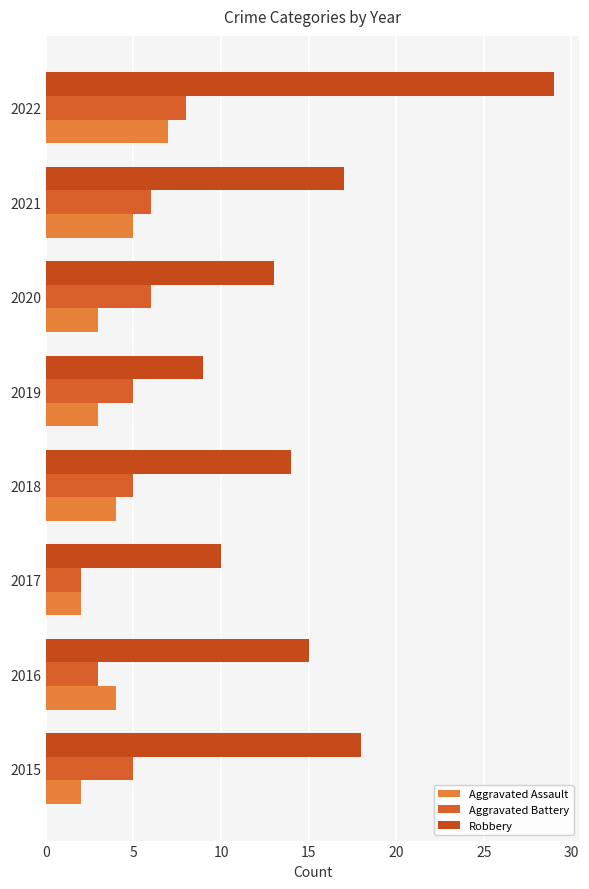

Reading right to left, what are all the values shown in this chart?

Aggravated Assault: 7	5	3	3	4	2	4	2
Aggravated Battery: 8	6	6	5	5	2	3	5
Robbery: 29	17	13	9	14	10	15	18